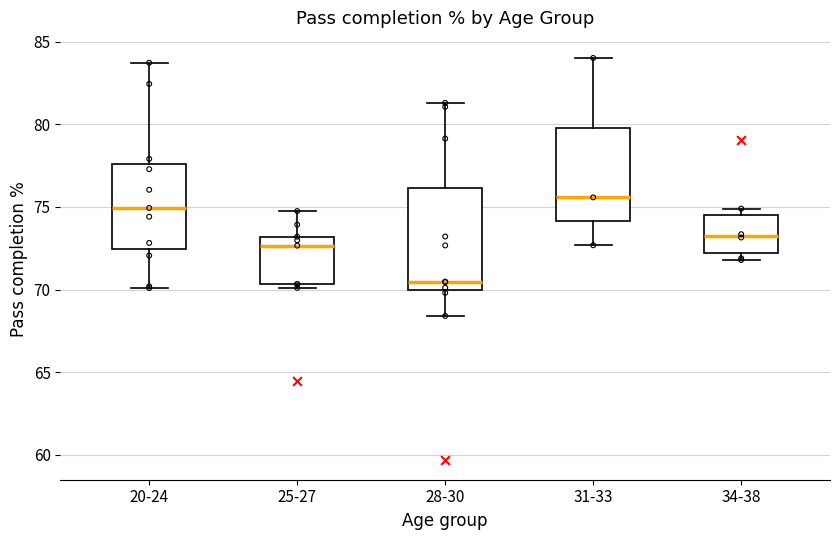

Reading left to right, transcribe this box plot: for each box, give where its median line is, the range the box spans, and where its two whiskers end, as read against the y-axis. The values are not printed on the chart, so give them approximately, as read against the axis.

20-24: median 75.0, box 72.5 to 77.5, whiskers 70.0 to 83.5
25-27: median 72.5, box 70.5 to 73.0, whiskers 70.0 to 75.0
28-30: median 70.5, box 70.0 to 76.0, whiskers 68.5 to 81.5
31-33: median 75.5, box 74.0 to 80.0, whiskers 72.5 to 84.0
34-38: median 73.5, box 72.0 to 74.5, whiskers 72.0 (just below the box's lower edge) to 75.0